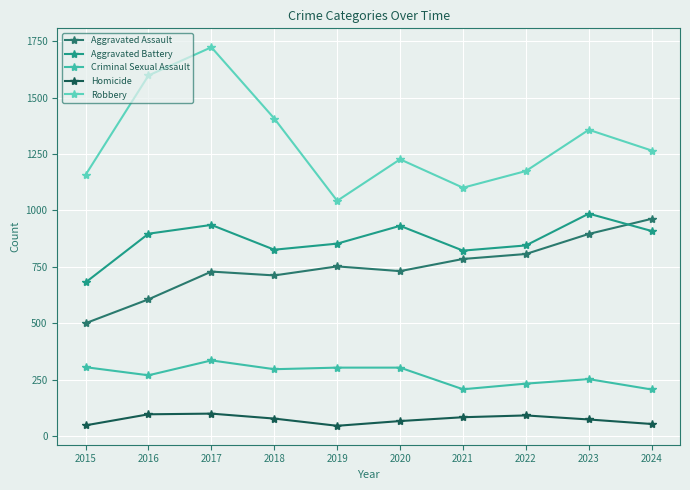

Which series has the largest total across all categories?

Robbery